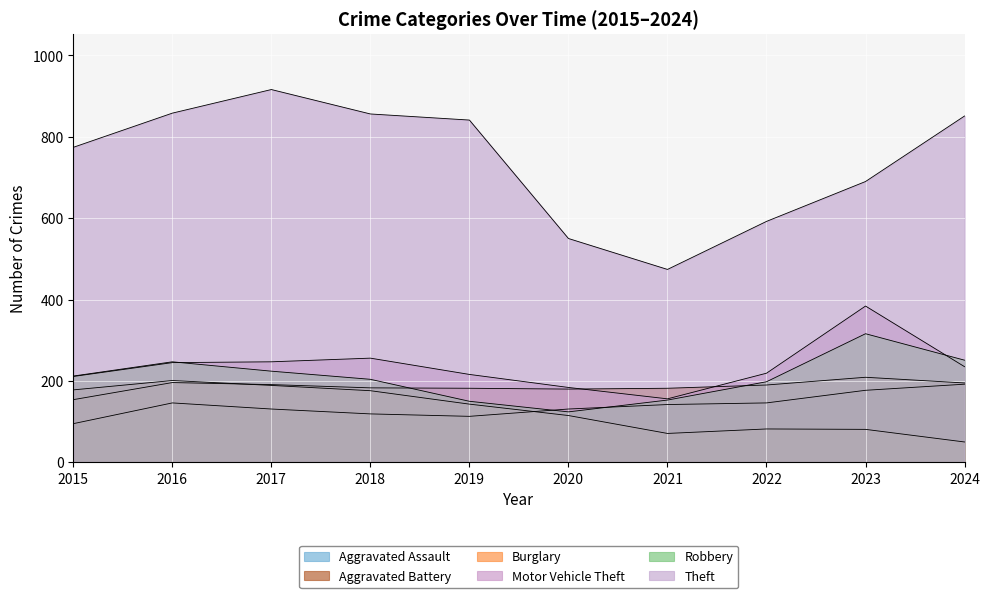

What is the value of the Motor Vehicle Theft point at the 8th from the left?

219